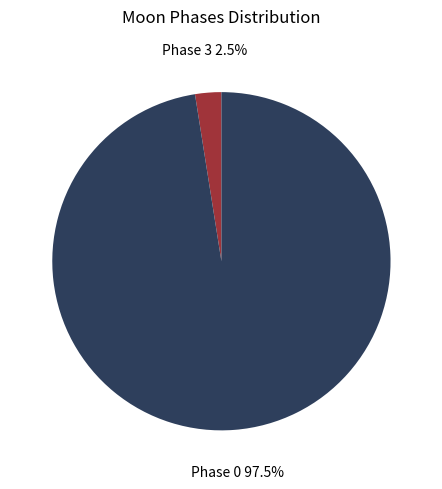

How many segments does this pie chart have?

2